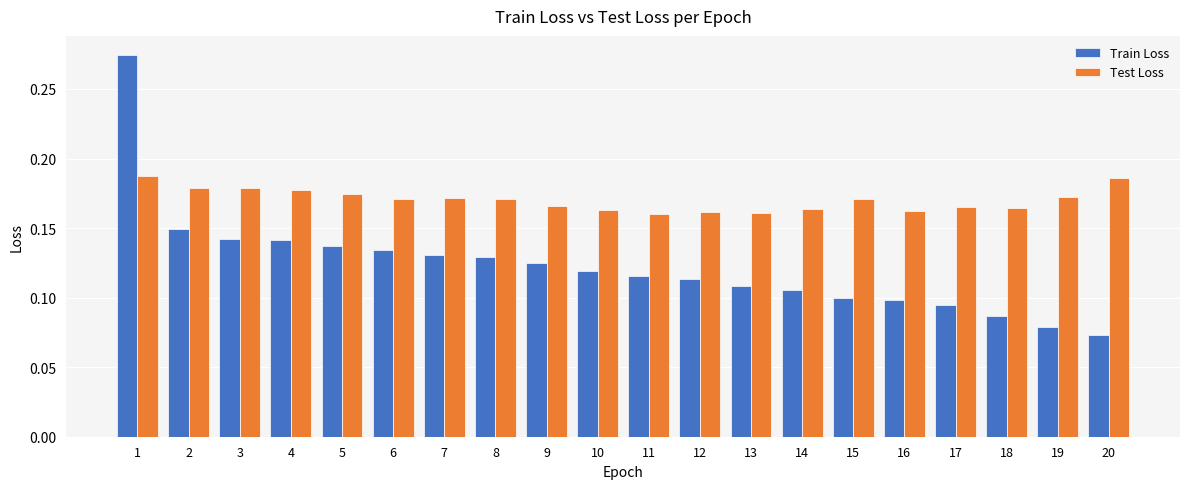

At how many categories does at least one series exceed 0?

20